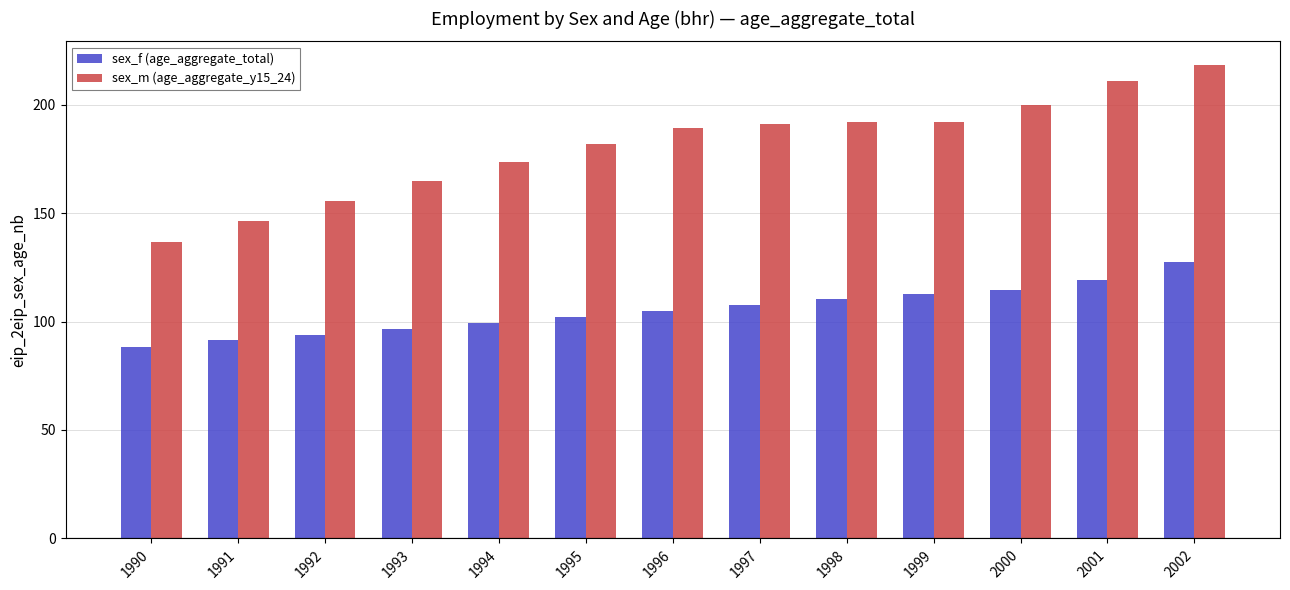

Is the value of sex_m (age_aggregate_y15_24) at 1997 greater than the value of sex_f (age_aggregate_total) at 2002?

Yes